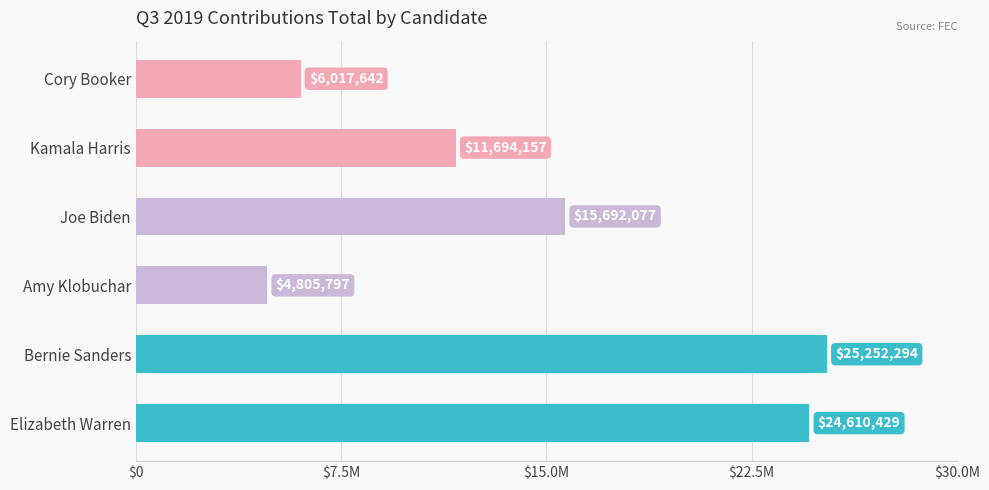

Are the bars horizontal?

Yes